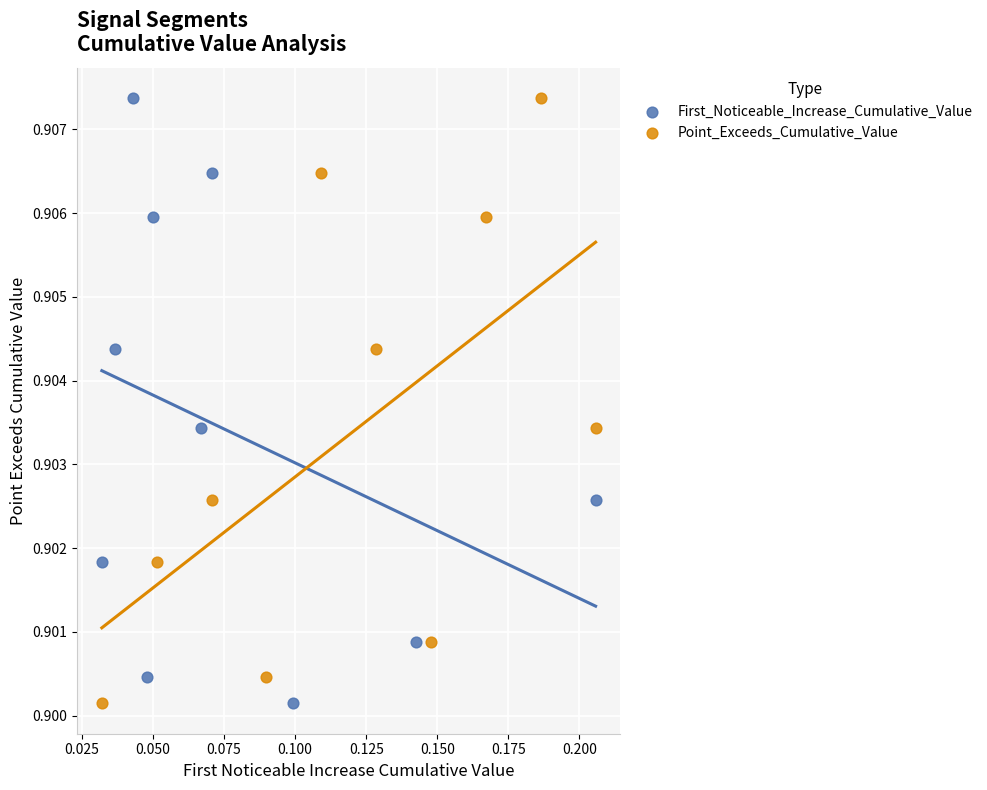

What are all the series names shown in the legend?

First_Noticeable_Increase_Cumulative_Value, Point_Exceeds_Cumulative_Value